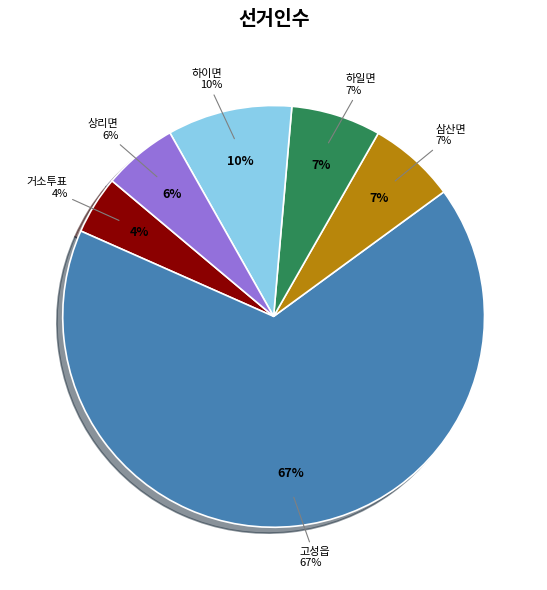

Which category has the smallest portion of the pie?

거소투표